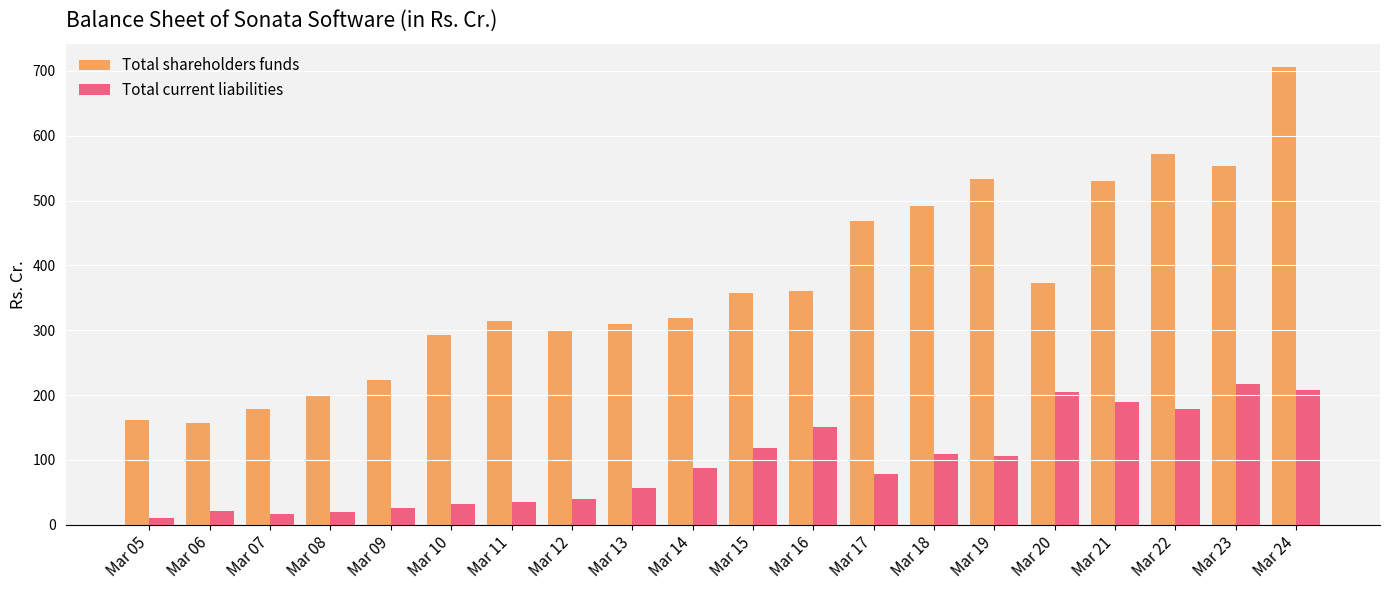

Where is Total shareholders funds nearest to the value 431?

Mar 17